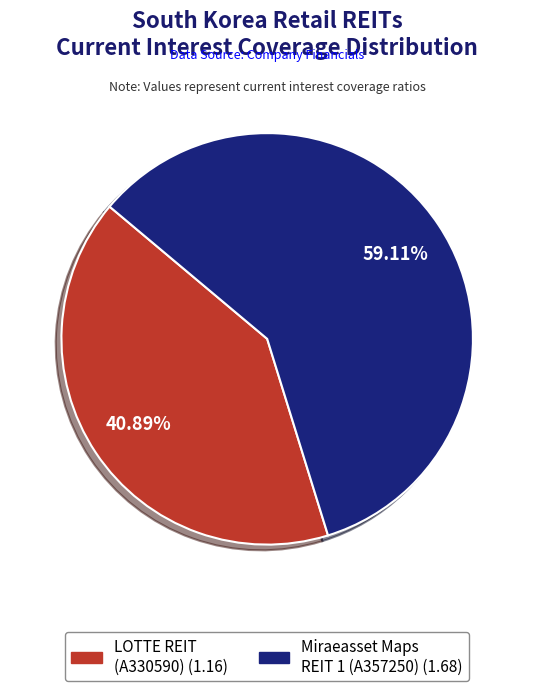

Is there any slice that represents more than half of the pie?

Yes